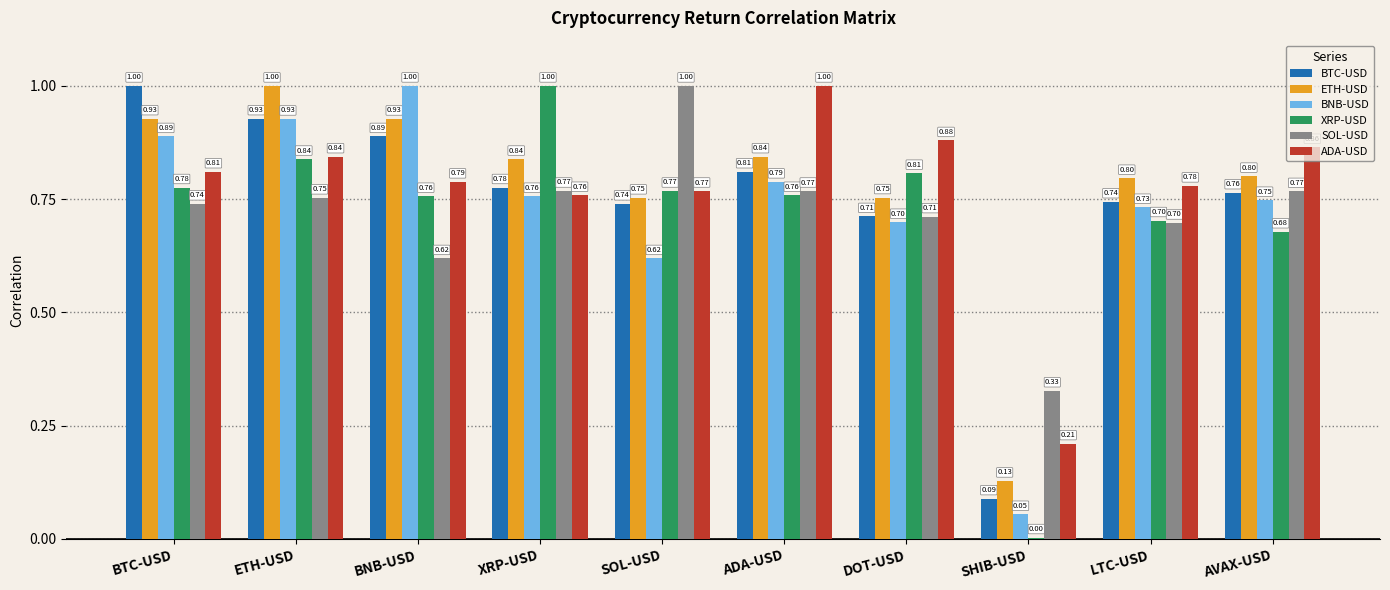

At which category is the sum across all series the highest?

ETH-USD